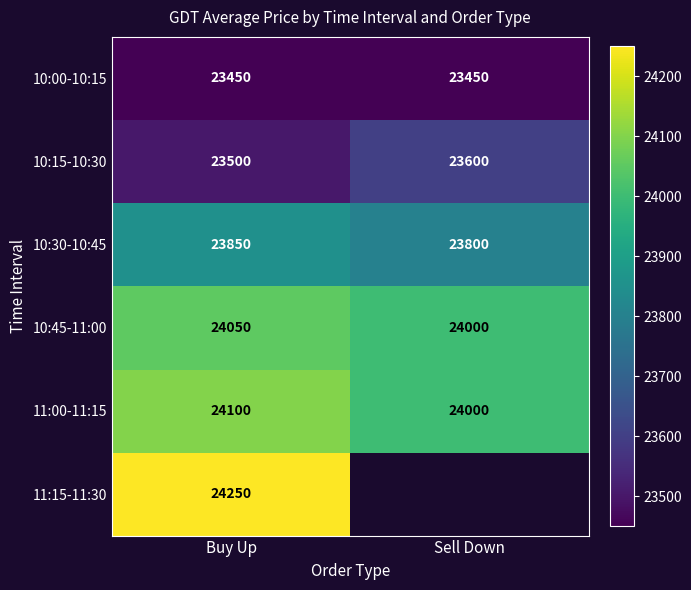

The value of 10:00-10:15 at Sell Down is 23450. True or false?

True